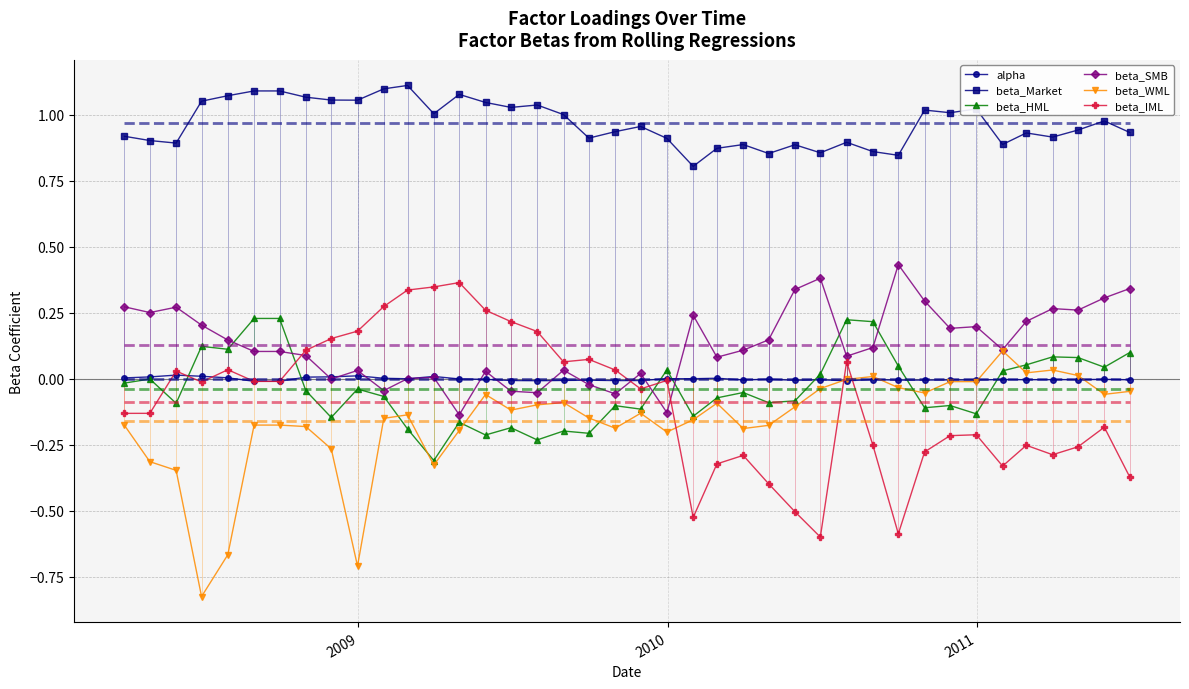

What is the value of the beta_Market point at the 26th from the left?

0.9